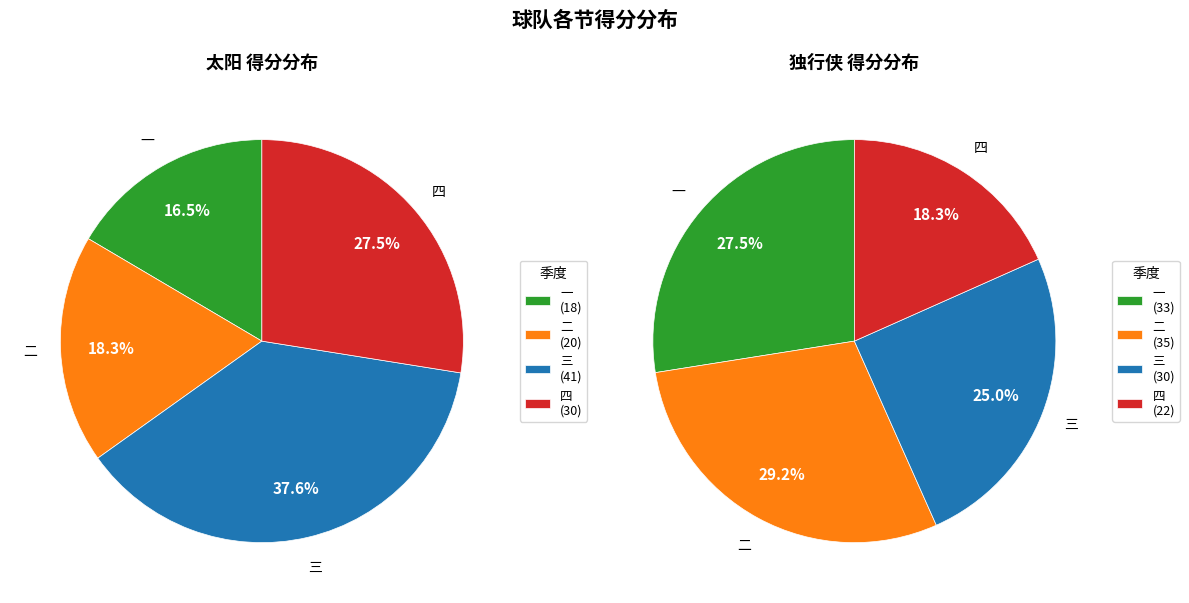

To the nearest percent, what is the difference between the 二 and 一 slice percentages?

2%